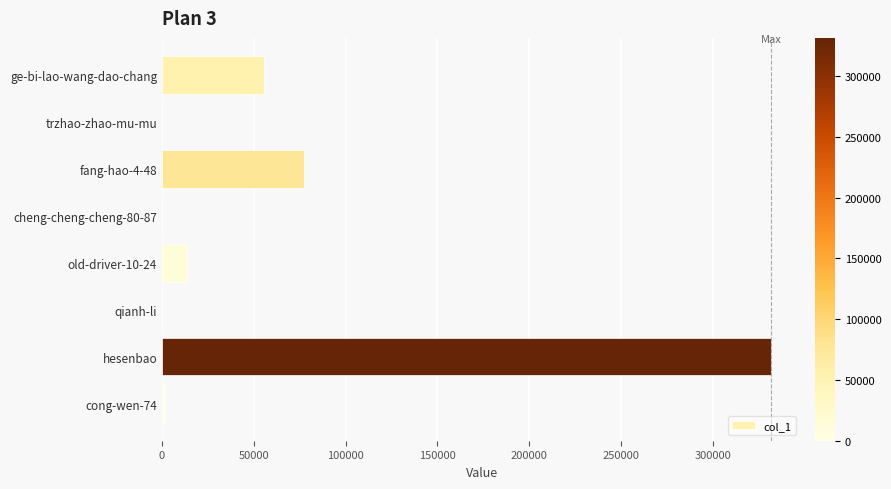

True or false: the data shows 55464 at ge-bi-lao-wang-dao-chang.

True